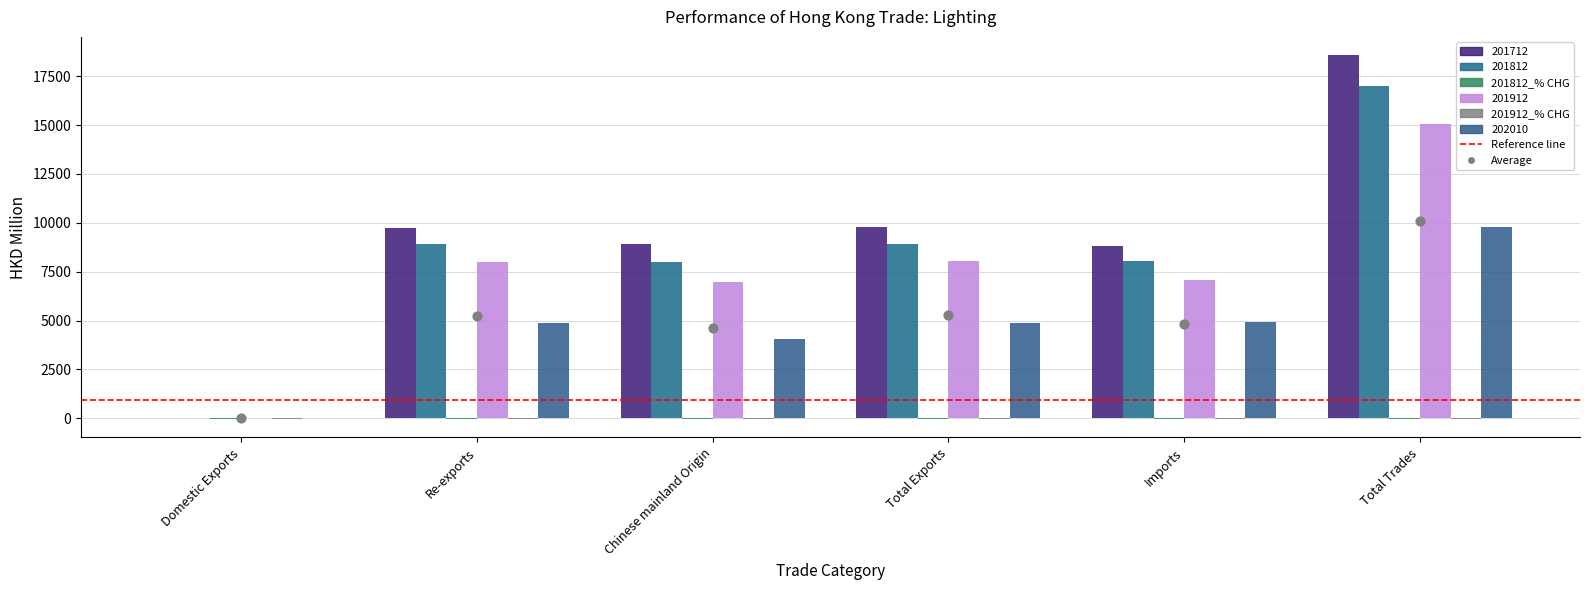

Which series has the widest spread of Y values?

201712